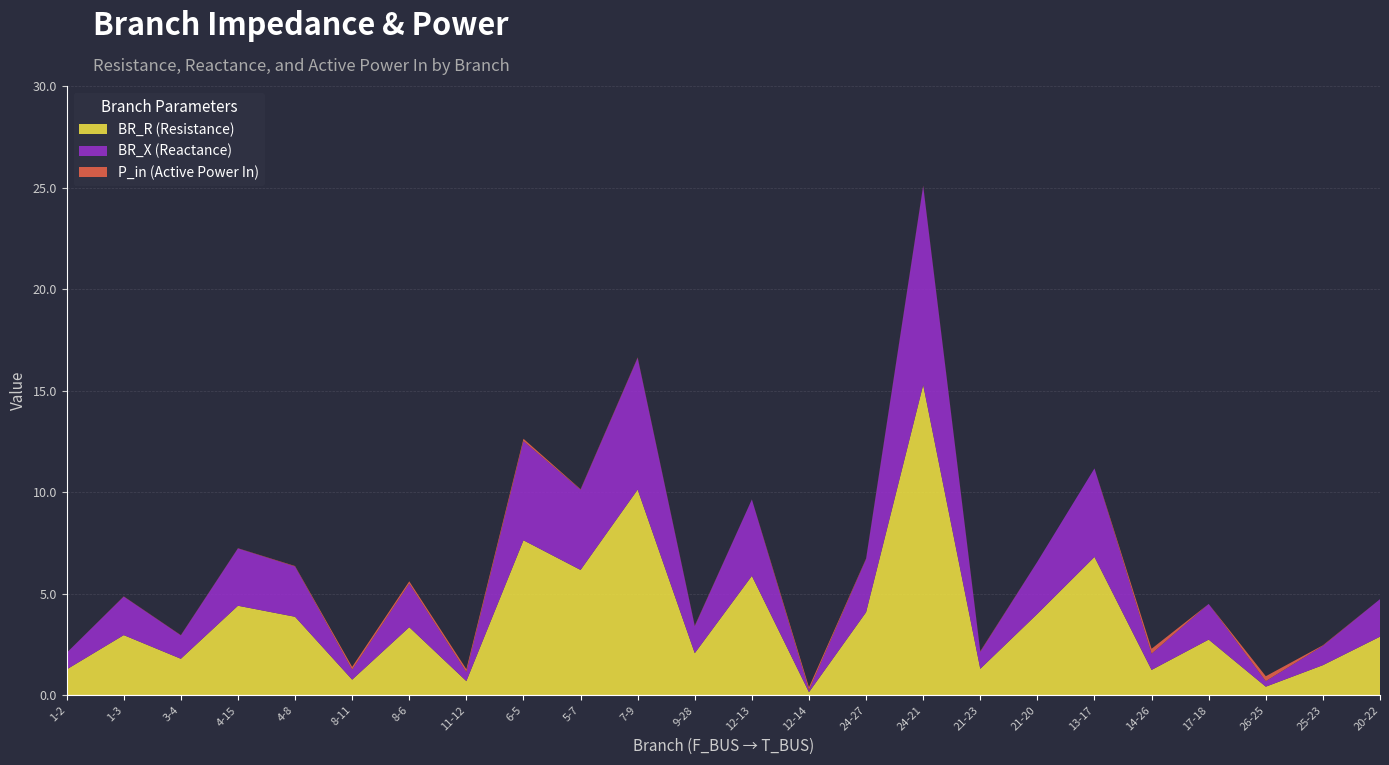

Reading left to right, what are all the values shown in this chart?

BR_R: 1.3	3.0	1.8	4.4	3.9	0.8	3.4	0.7	7.6	6.2	10.1	2.1	5.9	0.2	4.1	15.3	1.3	4.0	6.8	1.3	2.7	0.4	1.5	2.9
BR_X: 0.8	1.9	1.2	2.8	2.5	0.5	2.1	0.4	4.9	4.0	6.5	1.3	3.8	0.1	2.6	9.8	0.8	2.6	4.4	0.8	1.8	0.3	1.0	1.8
P_in: 0.0	0.0	0.0	0.0	0.0	0.1	0.1	0.1	0.1	0.0	0.0	0.0	0.0	0.1	0.0	0.0	0.0	0.0	0.0	0.2	0.0	0.2	0.0	0.0